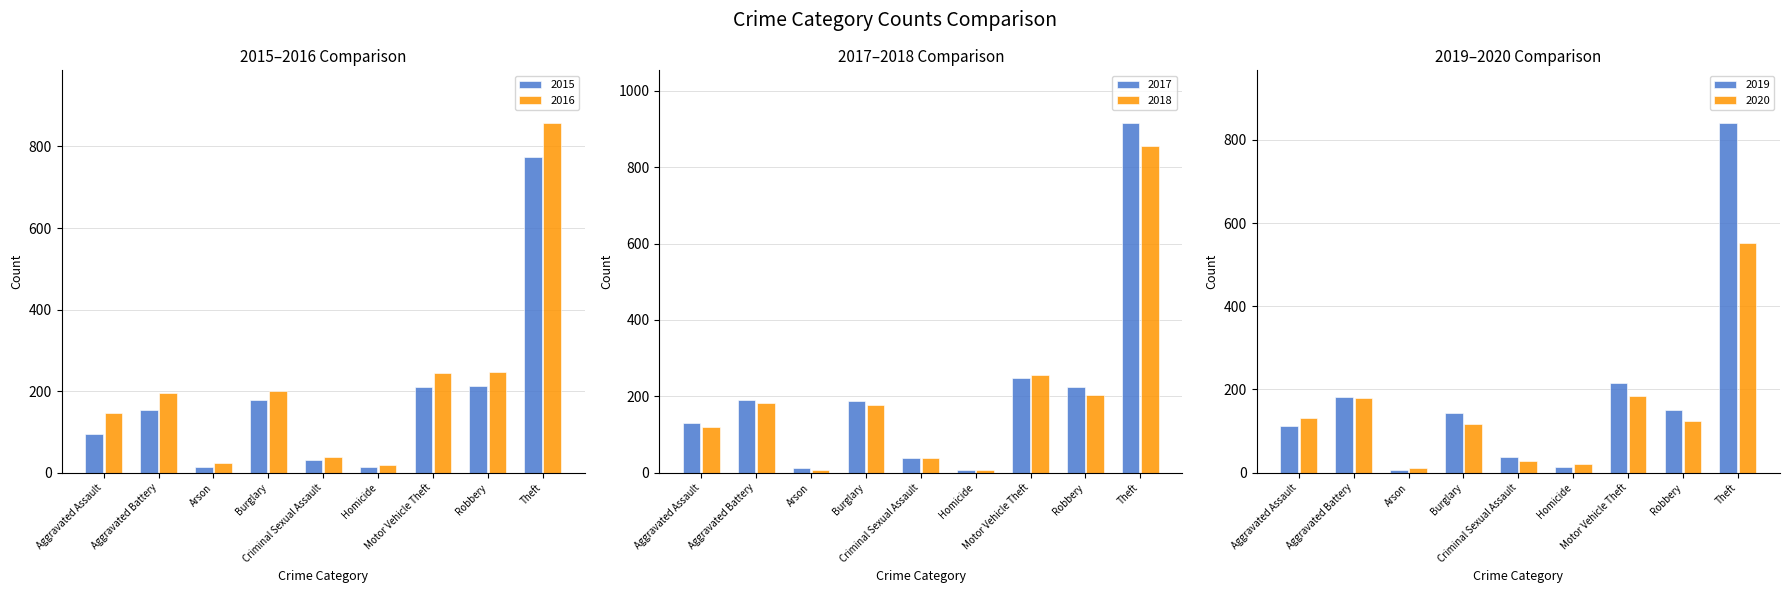

What are all the series names shown in the legend?

2015, 2016, 2017, 2018, 2019, 2020